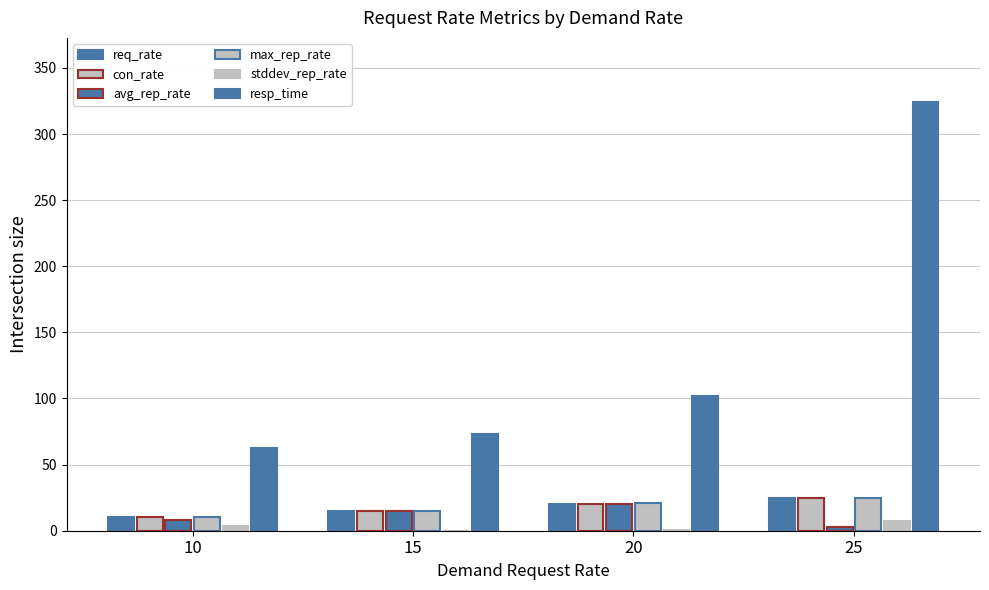

How many groups of bars are there?

4